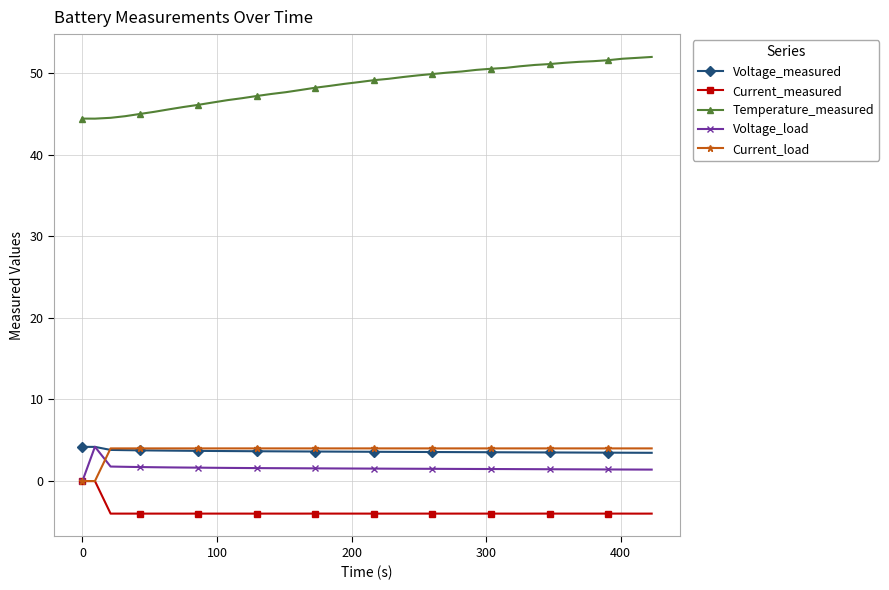

What is the value of the Temperature_measured point at the 20th from the left?

48.9